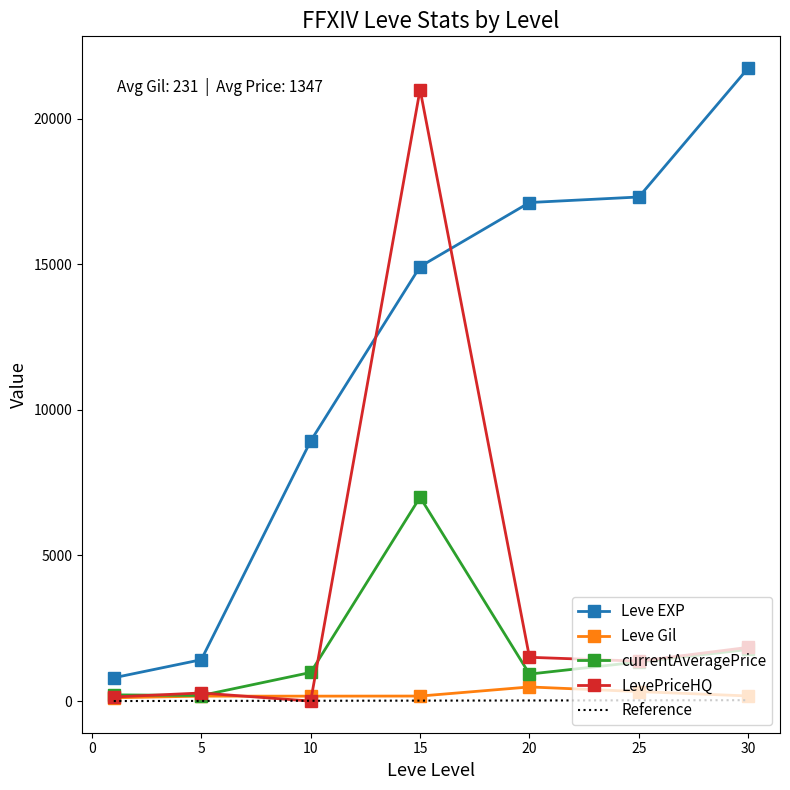

True or false: Reference and Leve EXP intersect in this chart.

False